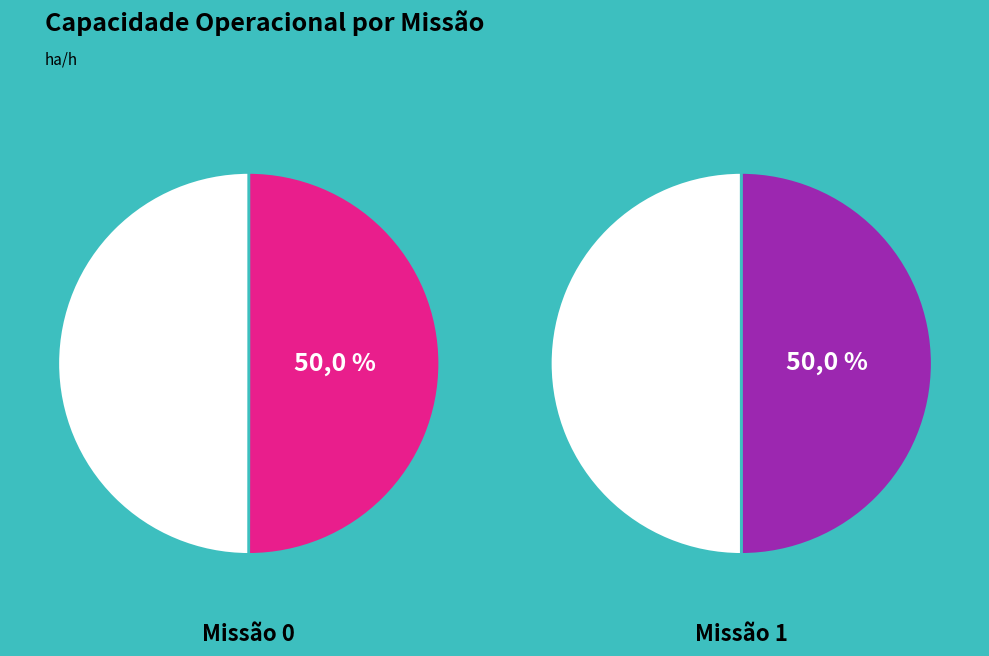

Combined, do 1 and 0 account for over 50%?

Yes